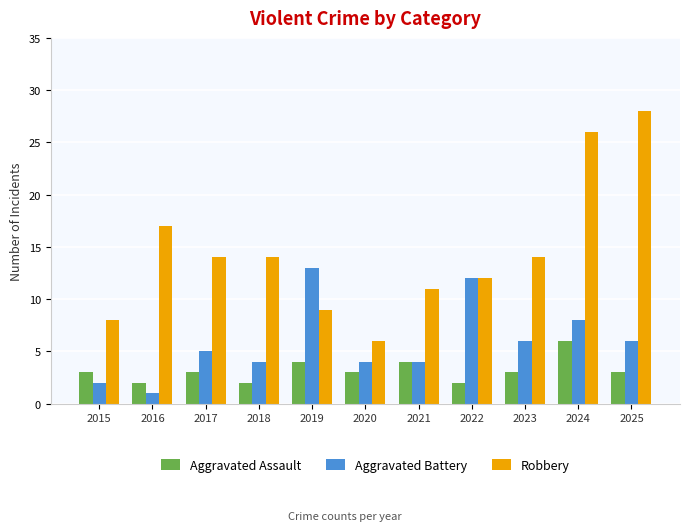

What is the value of the Aggravated Assault bar at the 3rd from the left?

3